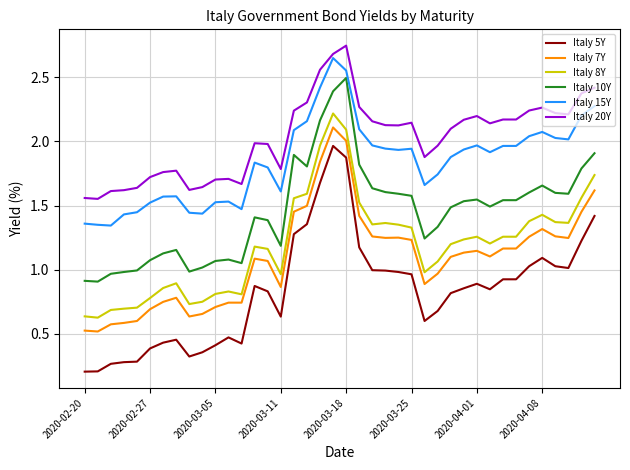

True or false: Italy 15Y and Italy 7Y cross at least once.

False